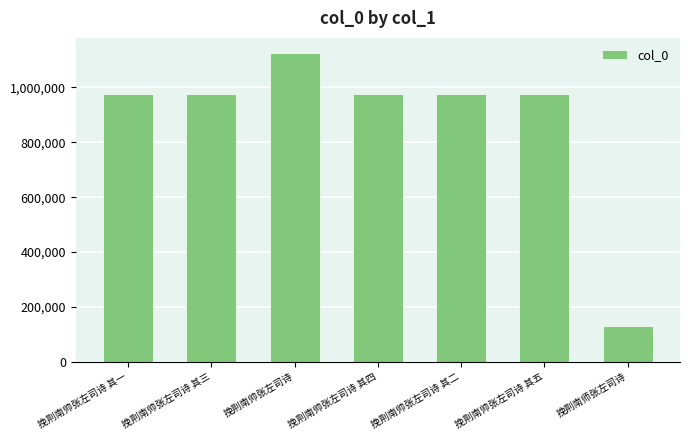

What is the difference between the values at 挽荆南帅张左司诗 and 挽荆南师张左司诗?

992123